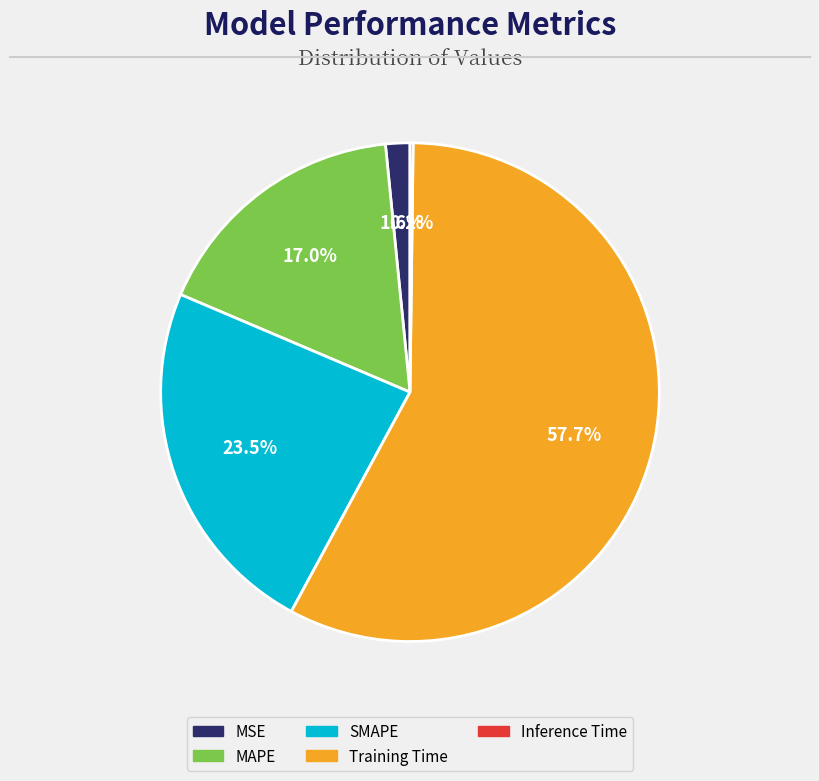

Is the sum of MSE and Training Time greater than half?

Yes